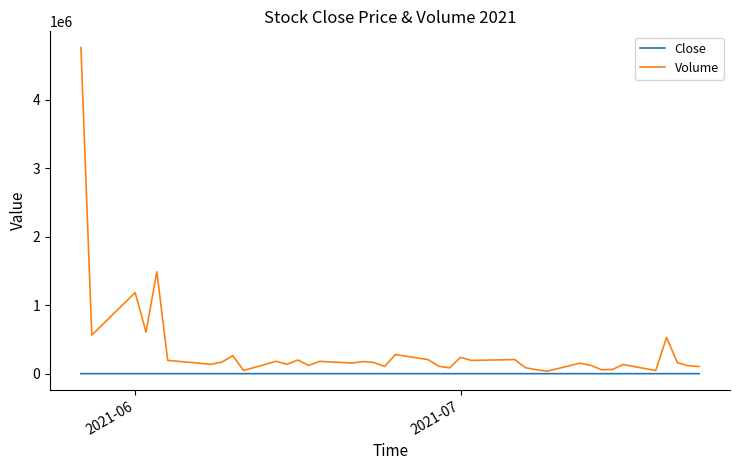

How many series are shown in this chart?

2